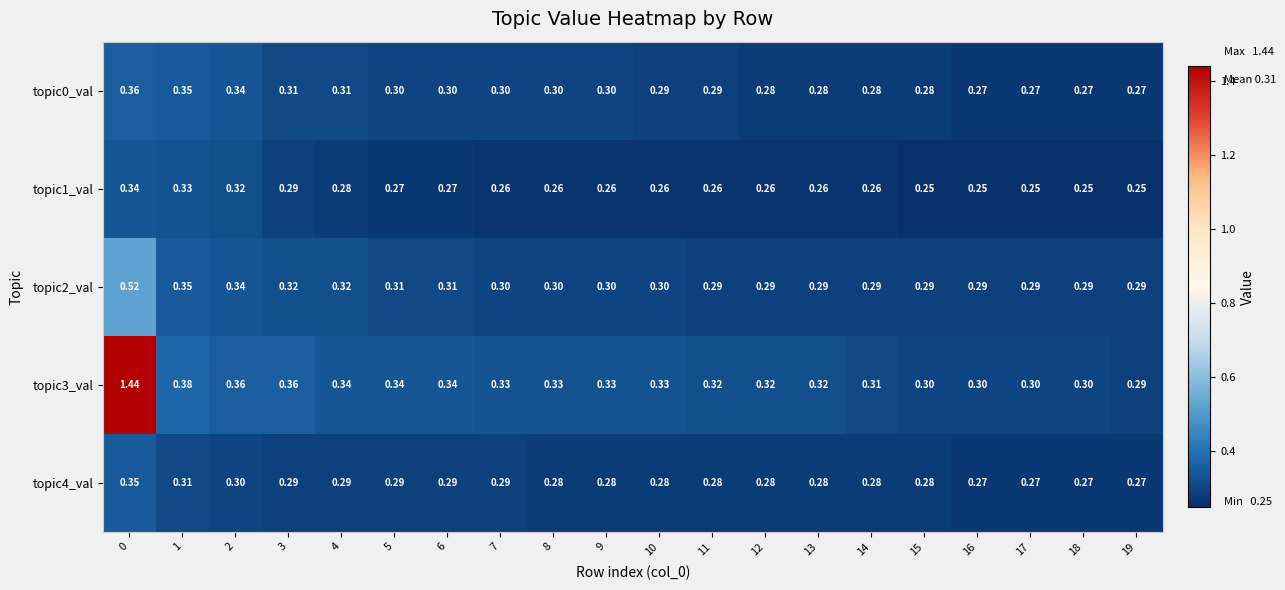

Is the value of topic4_val at 17 greater than the value of topic2_val at 8?

No